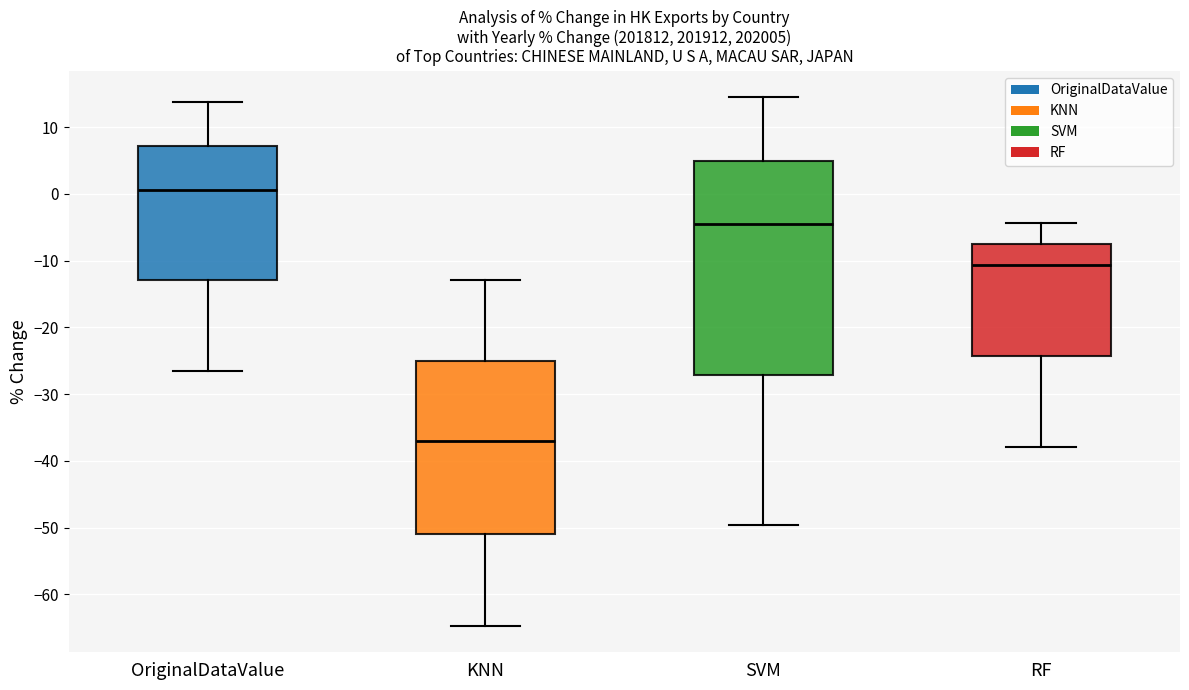

Reading left to right, transcribe this box plot: for each box, give where its median line is, the range the box spans, and where its two whiskers end, as read against the y-axis. The values are not printed on the chart, so give them approximately, as read against the axis.

OriginalDataValue: median 1, box -13 to 7, whiskers -27 to 14
KNN: median -37, box -51 to -25, whiskers -65 to -13
SVM: median -5, box -27 to 5, whiskers -50 to 14
RF: median -11, box -24 to -7, whiskers -38 to -4